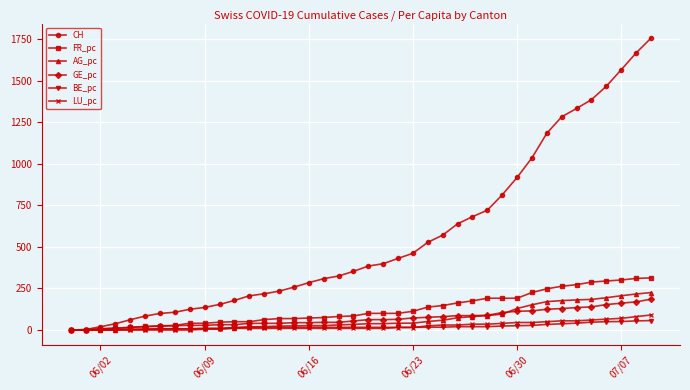

Which series has the widest spread of values?

CH